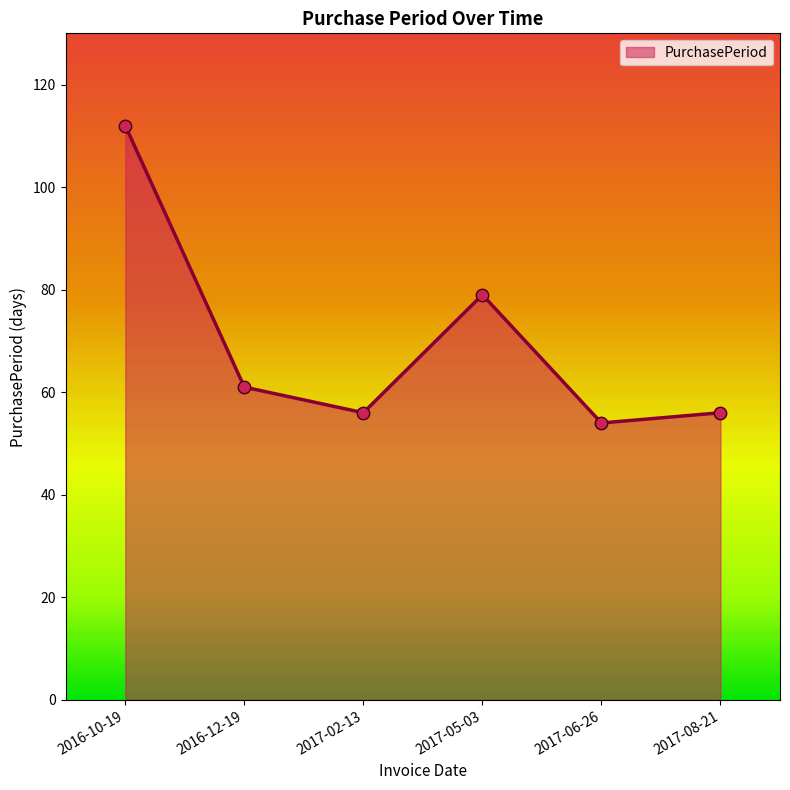

What is the change in value from 2016-10-19 to 2016-12-19?

-51